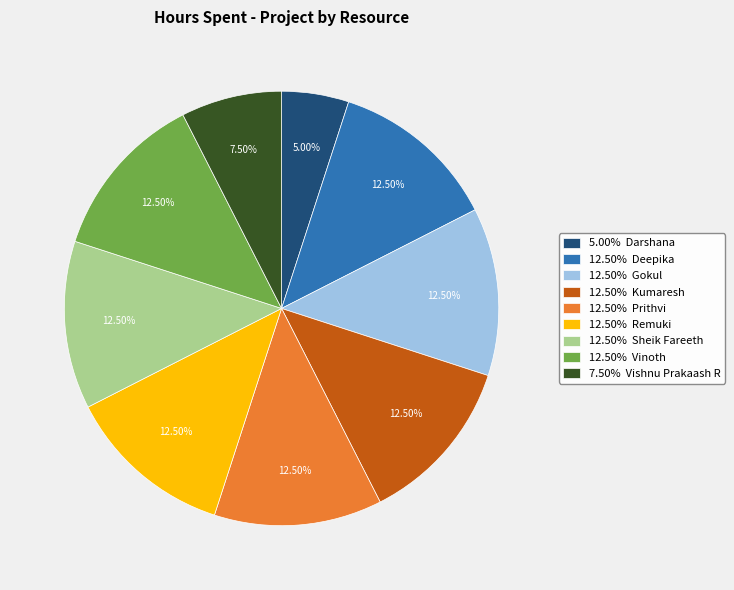

What is the ratio of the value at 12.50% Gokul to the value at 12.50% Sheik Fareeth?

1.0